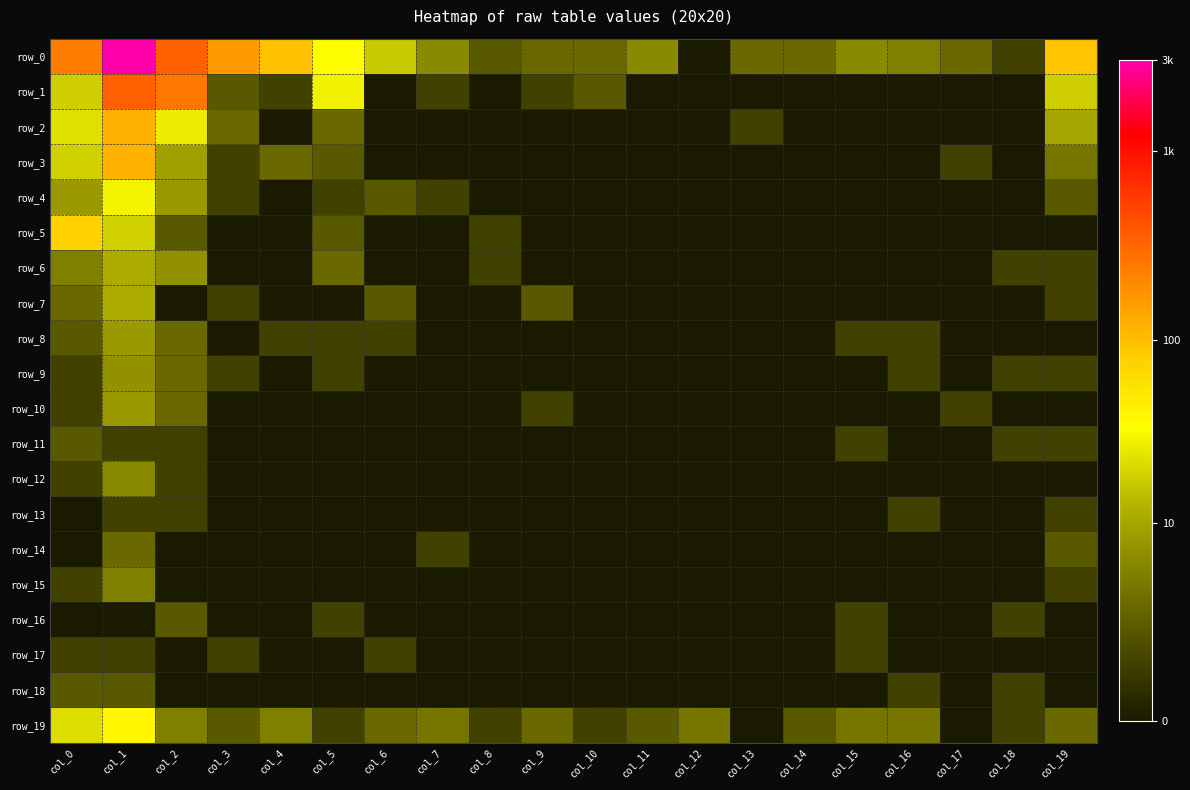

Reading left to right, transcribe all the data shown in this chart.

row_0: col_0=5.4	col_1=8.0	col_2=5.8	col_3=5.1	col_4=4.6	col_5=3.6	col_6=2.9	col_7=1.9	col_8=1.1	col_9=1.4	col_10=1.4	col_11=1.9	col_12=0.0	col_13=1.4	col_14=1.4	col_15=1.9	col_16=1.8	col_17=1.4	col_18=0.7	col_19=4.5
row_1: col_0=2.9	col_1=5.8	col_2=5.5	col_3=1.1	col_4=0.7	col_5=3.4	col_6=0.0	col_7=0.7	col_8=0.0	col_9=0.7	col_10=1.1	col_11=0.0	col_12=0.0	col_13=0.0	col_14=0.0	col_15=0.0	col_16=0.0	col_17=0.0	col_18=0.0	col_19=2.9
row_2: col_0=3.2	col_1=4.8	col_2=3.3	col_3=1.4	col_4=0.0	col_5=1.4	col_6=0.0	col_7=0.0	col_8=0.0	col_9=0.0	col_10=0.0	col_11=0.0	col_12=0.0	col_13=0.7	col_14=0.0	col_15=0.0	col_16=0.0	col_17=0.0	col_18=0.0	col_19=2.4
row_3: col_0=3.0	col_1=4.8	col_2=2.3	col_3=0.7	col_4=1.4	col_5=1.1	col_6=0.0	col_7=0.0	col_8=0.0	col_9=0.0	col_10=0.0	col_11=0.0	col_12=0.0	col_13=0.0	col_14=0.0	col_15=0.0	col_16=0.0	col_17=0.7	col_18=0.0	col_19=1.6
row_4: col_0=2.2	col_1=3.4	col_2=2.2	col_3=0.7	col_4=0.0	col_5=0.7	col_6=1.1	col_7=0.7	col_8=0.0	col_9=0.0	col_10=0.0	col_11=0.0	col_12=0.0	col_13=0.0	col_14=0.0	col_15=0.0	col_16=0.0	col_17=0.0	col_18=0.0	col_19=1.1
row_5: col_0=4.3	col_1=3.0	col_2=1.1	col_3=0.0	col_4=0.0	col_5=1.1	col_6=0.0	col_7=0.0	col_8=0.7	col_9=0.0	col_10=0.0	col_11=0.0	col_12=0.0	col_13=0.0	col_14=0.0	col_15=0.0	col_16=0.0	col_17=0.0	col_18=0.0	col_19=0.0
row_6: col_0=1.8	col_1=2.5	col_2=2.1	col_3=0.0	col_4=0.0	col_5=1.4	col_6=0.0	col_7=0.0	col_8=0.7	col_9=0.0	col_10=0.0	col_11=0.0	col_12=0.0	col_13=0.0	col_14=0.0	col_15=0.0	col_16=0.0	col_17=0.0	col_18=0.7	col_19=0.7
row_7: col_0=1.4	col_1=2.5	col_2=0.0	col_3=0.7	col_4=0.0	col_5=0.0	col_6=1.1	col_7=0.0	col_8=0.0	col_9=1.1	col_10=0.0	col_11=0.0	col_12=0.0	col_13=0.0	col_14=0.0	col_15=0.0	col_16=0.0	col_17=0.0	col_18=0.0	col_19=0.7
row_8: col_0=1.1	col_1=2.2	col_2=1.4	col_3=0.0	col_4=0.7	col_5=0.7	col_6=0.7	col_7=0.0	col_8=0.0	col_9=0.0	col_10=0.0	col_11=0.0	col_12=0.0	col_13=0.0	col_14=0.0	col_15=0.7	col_16=0.7	col_17=0.0	col_18=0.0	col_19=0.0
row_9: col_0=0.7	col_1=2.1	col_2=1.4	col_3=0.7	col_4=0.0	col_5=0.7	col_6=0.0	col_7=0.0	col_8=0.0	col_9=0.0	col_10=0.0	col_11=0.0	col_12=0.0	col_13=0.0	col_14=0.0	col_15=0.0	col_16=0.7	col_17=0.0	col_18=0.7	col_19=0.7
row_10: col_0=0.7	col_1=2.2	col_2=1.4	col_3=0.0	col_4=0.0	col_5=0.0	col_6=0.0	col_7=0.0	col_8=0.0	col_9=0.7	col_10=0.0	col_11=0.0	col_12=0.0	col_13=0.0	col_14=0.0	col_15=0.0	col_16=0.0	col_17=0.7	col_18=0.0	col_19=0.0
row_11: col_0=1.1	col_1=0.7	col_2=0.7	col_3=0.0	col_4=0.0	col_5=0.0	col_6=0.0	col_7=0.0	col_8=0.0	col_9=0.0	col_10=0.0	col_11=0.0	col_12=0.0	col_13=0.0	col_14=0.0	col_15=0.7	col_16=0.0	col_17=0.0	col_18=0.7	col_19=0.7
row_12: col_0=0.7	col_1=1.9	col_2=0.7	col_3=0.0	col_4=0.0	col_5=0.0	col_6=0.0	col_7=0.0	col_8=0.0	col_9=0.0	col_10=0.0	col_11=0.0	col_12=0.0	col_13=0.0	col_14=0.0	col_15=0.0	col_16=0.0	col_17=0.0	col_18=0.0	col_19=0.0
row_13: col_0=0.0	col_1=0.7	col_2=0.7	col_3=0.0	col_4=0.0	col_5=0.0	col_6=0.0	col_7=0.0	col_8=0.0	col_9=0.0	col_10=0.0	col_11=0.0	col_12=0.0	col_13=0.0	col_14=0.0	col_15=0.0	col_16=0.7	col_17=0.0	col_18=0.0	col_19=0.7
row_14: col_0=0.0	col_1=1.4	col_2=0.0	col_3=0.0	col_4=0.0	col_5=0.0	col_6=0.0	col_7=0.7	col_8=0.0	col_9=0.0	col_10=0.0	col_11=0.0	col_12=0.0	col_13=0.0	col_14=0.0	col_15=0.0	col_16=0.0	col_17=0.0	col_18=0.0	col_19=1.1
row_15: col_0=0.7	col_1=1.8	col_2=0.0	col_3=0.0	col_4=0.0	col_5=0.0	col_6=0.0	col_7=0.0	col_8=0.0	col_9=0.0	col_10=0.0	col_11=0.0	col_12=0.0	col_13=0.0	col_14=0.0	col_15=0.0	col_16=0.0	col_17=0.0	col_18=0.0	col_19=0.7
row_16: col_0=0.0	col_1=0.0	col_2=1.1	col_3=0.0	col_4=0.0	col_5=0.7	col_6=0.0	col_7=0.0	col_8=0.0	col_9=0.0	col_10=0.0	col_11=0.0	col_12=0.0	col_13=0.0	col_14=0.0	col_15=0.7	col_16=0.0	col_17=0.0	col_18=0.7	col_19=0.0
row_17: col_0=0.7	col_1=0.7	col_2=0.0	col_3=0.7	col_4=0.0	col_5=0.0	col_6=0.7	col_7=0.0	col_8=0.0	col_9=0.0	col_10=0.0	col_11=0.0	col_12=0.0	col_13=0.0	col_14=0.0	col_15=0.7	col_16=0.0	col_17=0.0	col_18=0.0	col_19=0.0
row_18: col_0=1.1	col_1=1.1	col_2=0.0	col_3=0.0	col_4=0.0	col_5=0.0	col_6=0.0	col_7=0.0	col_8=0.0	col_9=0.0	col_10=0.0	col_11=0.0	col_12=0.0	col_13=0.0	col_14=0.0	col_15=0.0	col_16=0.7	col_17=0.0	col_18=0.7	col_19=0.0
row_19: col_0=3.1	col_1=3.7	col_2=1.8	col_3=1.1	col_4=1.8	col_5=0.7	col_6=1.4	col_7=1.6	col_8=0.7	col_9=1.4	col_10=0.7	col_11=1.1	col_12=1.6	col_13=0.0	col_14=1.1	col_15=1.6	col_16=1.6	col_17=0.0	col_18=0.7	col_19=1.4